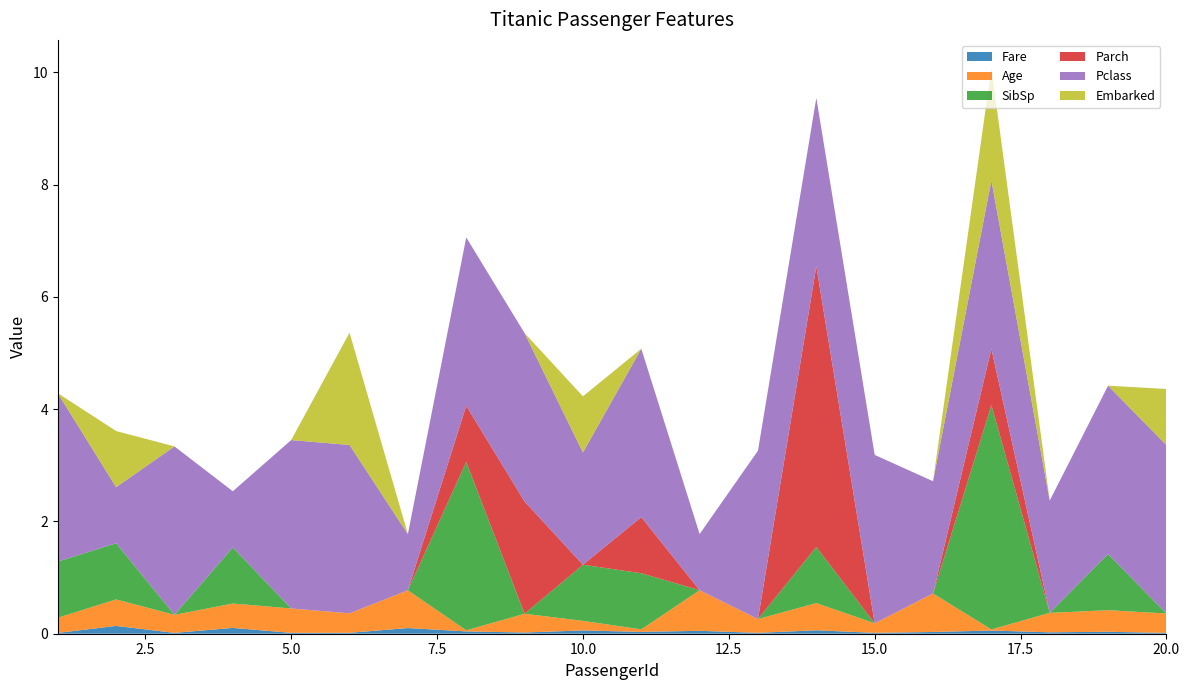

Reading left to right, extract all data points from this chart.

Fare: 0.0	0.1	0.0	0.1	0.0	0.0	0.1	0.0	0.0	0.1	0.0	0.1	0.0	0.1	0.0	0.0	0.1	0.0	0.0	0.0
Age: 0.3	0.5	0.3	0.4	0.4	0.3	0.7	0.0	0.3	0.2	0.0	0.7	0.2	0.5	0.2	0.7	0.0	0.3	0.4	0.3
SibSp: 1.0	1.0	0.0	1.0	0.0	0.0	0.0	3.0	0.0	1.0	1.0	0.0	0.0	1.0	0.0	0.0	4.0	0.0	1.0	0.0
Parch: 0.0	0.0	0.0	0.0	0.0	0.0	0.0	1.0	2.0	0.0	1.0	0.0	0.0	5.0	0.0	0.0	1.0	0.0	0.0	0.0
Pclass: 3.0	1.0	3.0	1.0	3.0	3.0	1.0	3.0	3.0	2.0	3.0	1.0	3.0	3.0	3.0	2.0	3.0	2.0	3.0	3.0
Embarked: 0.0	1.0	0.0	0.0	0.0	2.0	0.0	0.0	0.0	1.0	0.0	0.0	0.0	0.0	0.0	0.0	2.0	0.0	0.0	1.0